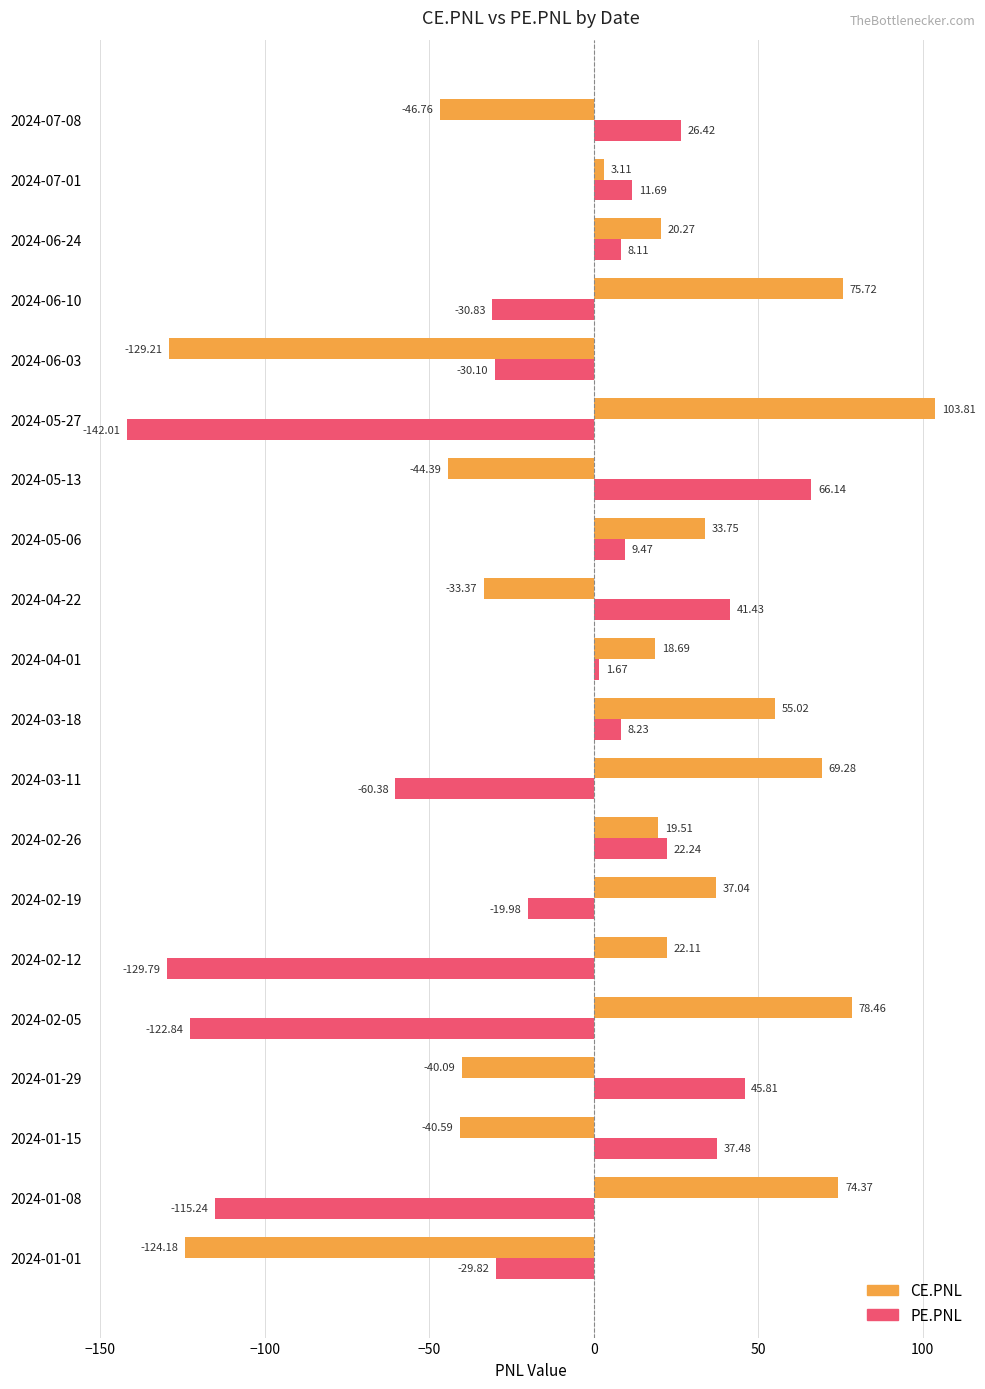

What is the sum of the PE.PNL values at 2024-01-01 and 2024-03-11?

-90.2